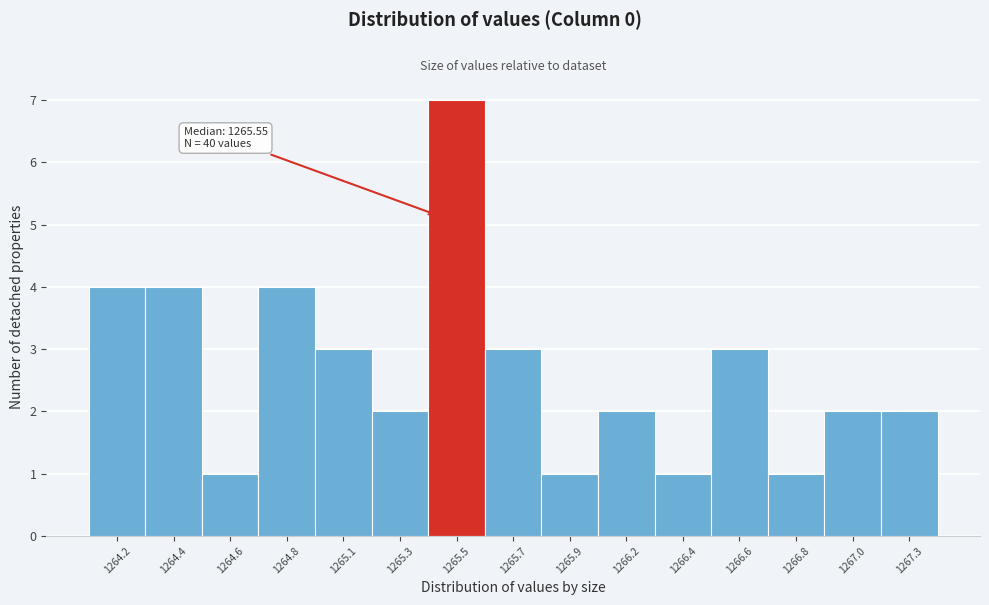

Reading right to left, transcribe all the data shown in this chart.

1267.3=2	1267.0=2	1266.8=1	1266.6=3	1266.4=1	1266.2=2	1265.9=1	1265.7=3	1265.5=7	1265.3=2	1265.1=3	1264.8=4	1264.6=1	1264.4=4	1264.2=4